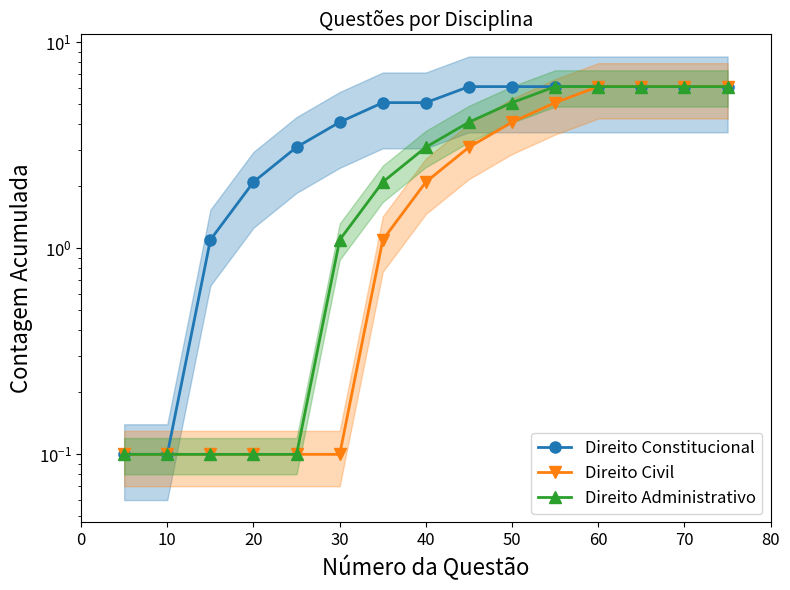

What is the value of the Direito Civil point at the 10th from the left?

4.1